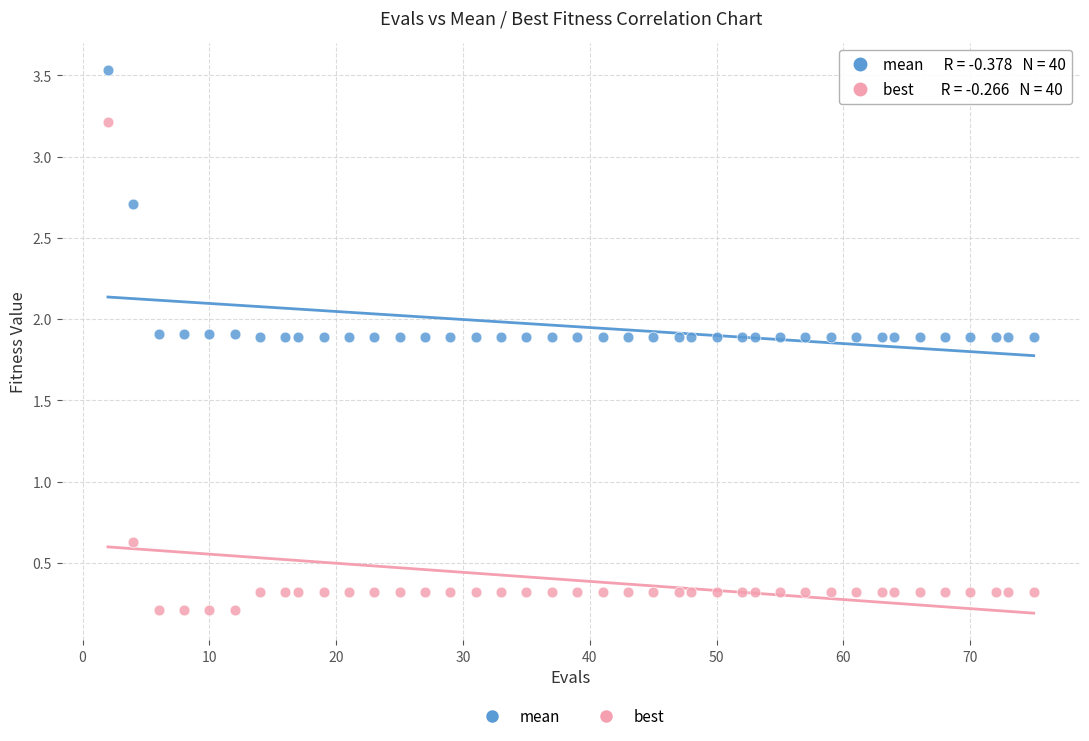

Which series reaches the minimum Y coordinate?

best